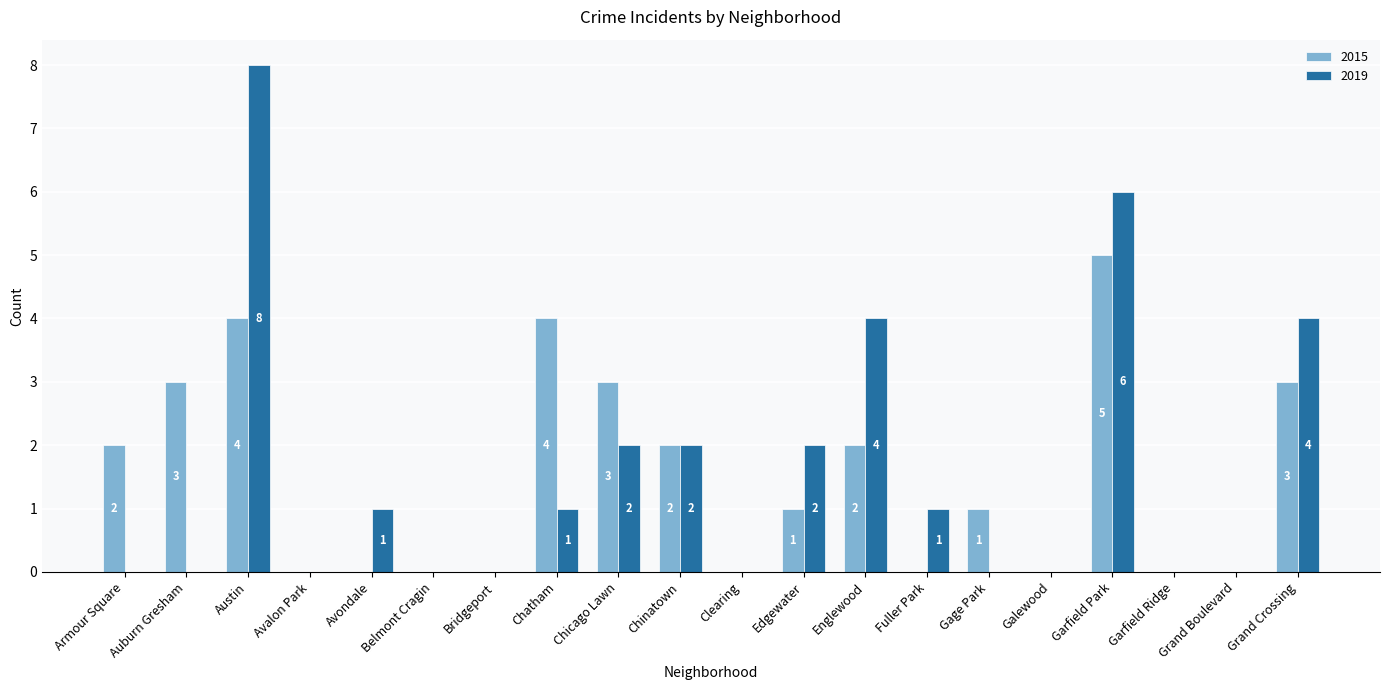

At which label does 2015 first exceed 1?

Armour Square